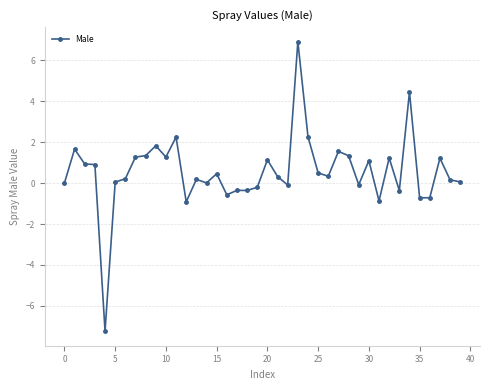

What is the value of the 37th point from the left?

-0.7